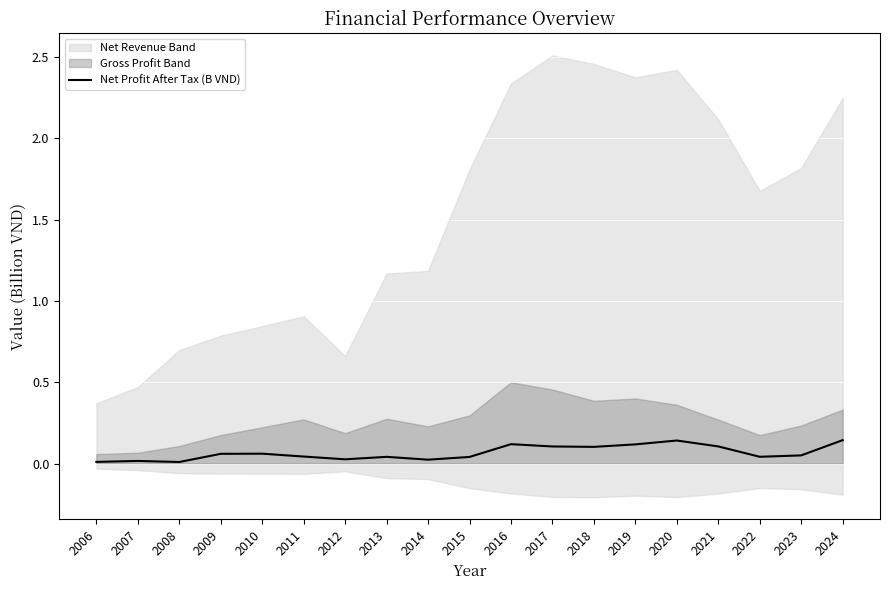

The value at 2011 is 0.1. True or false?

False